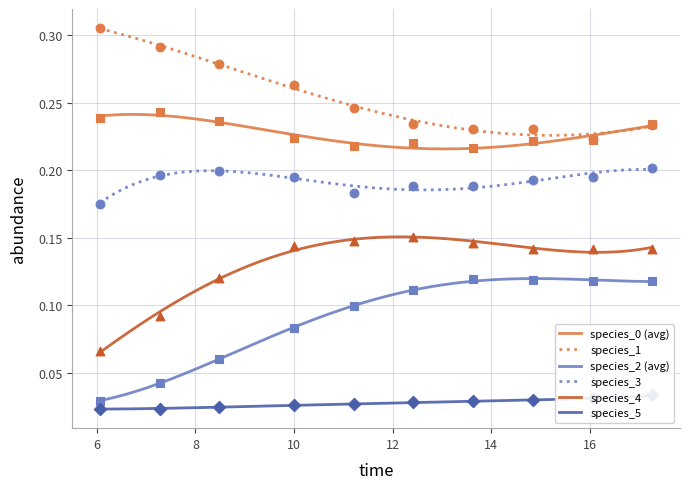

Which series contains the highest Y value?

species_1